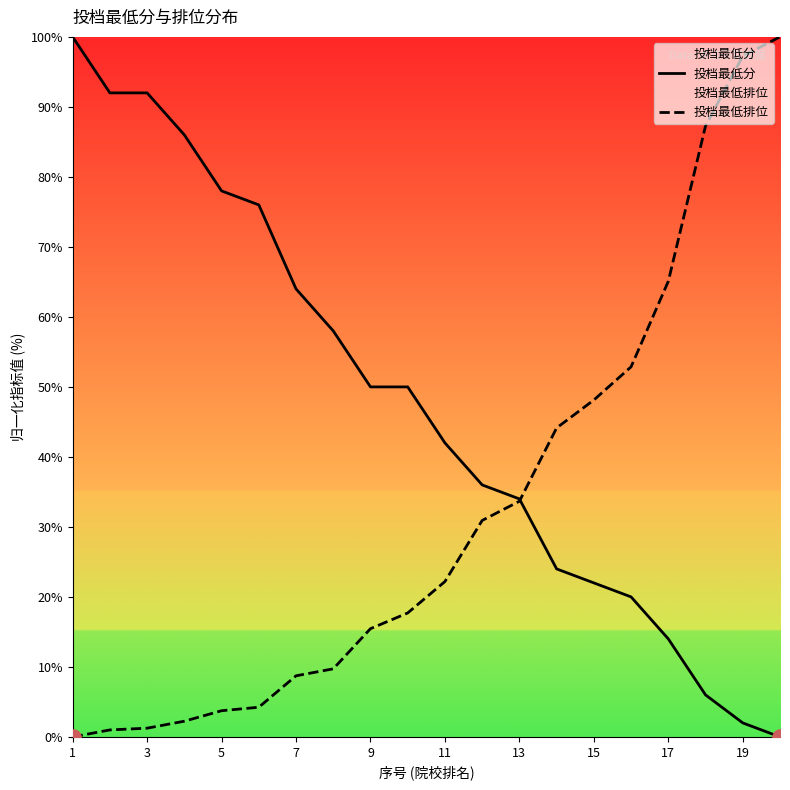

Is the value of 投档最低分 at 13 greater than the value of 投档最低排位 at 15?

No